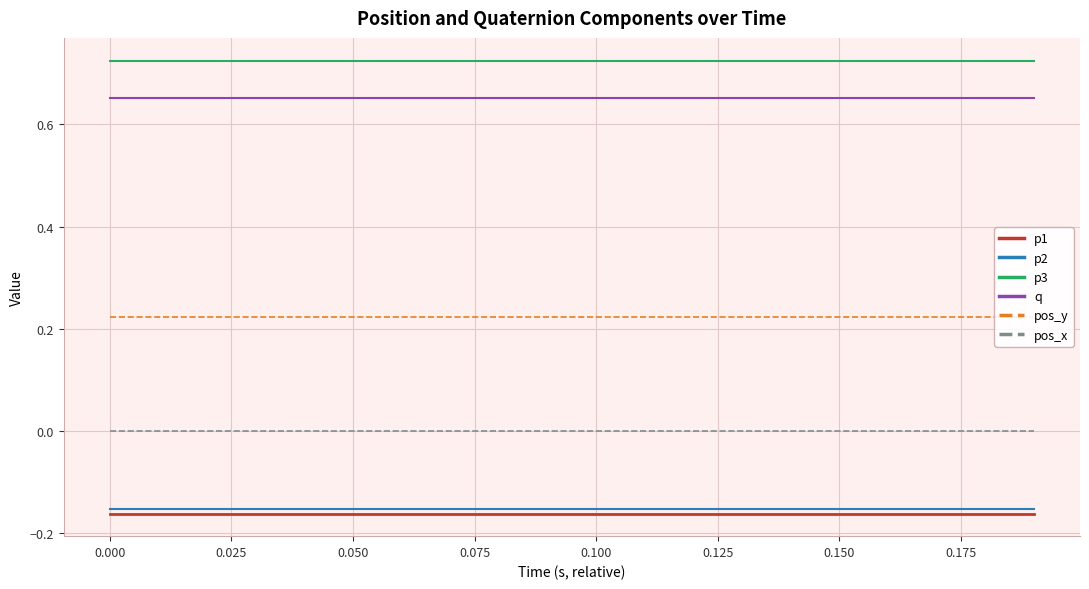

List the series in order of their peak value, highest first.

p3, q, pos_y, pos_x, p2, p1